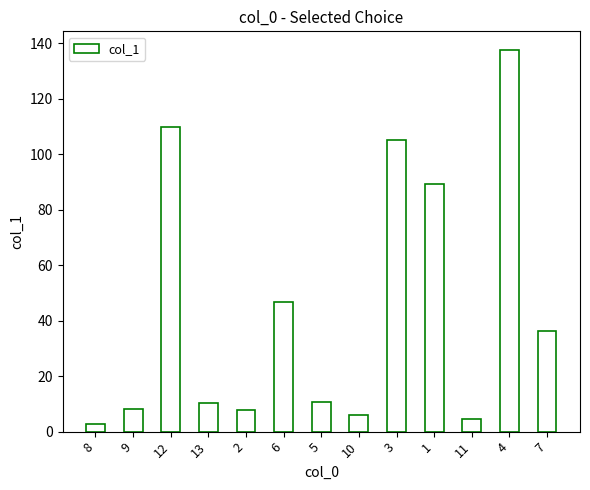

What is the maximum value shown in the chart?

137.5